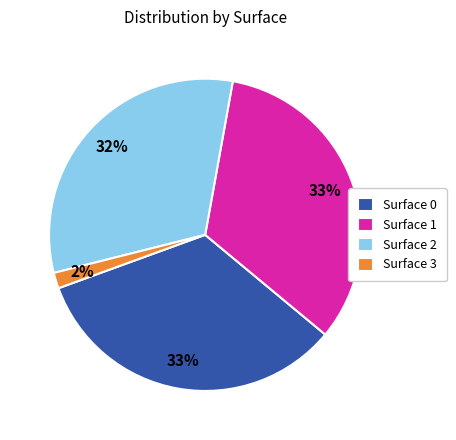

Is it true that Surface 3 is 11% of the pie?

False